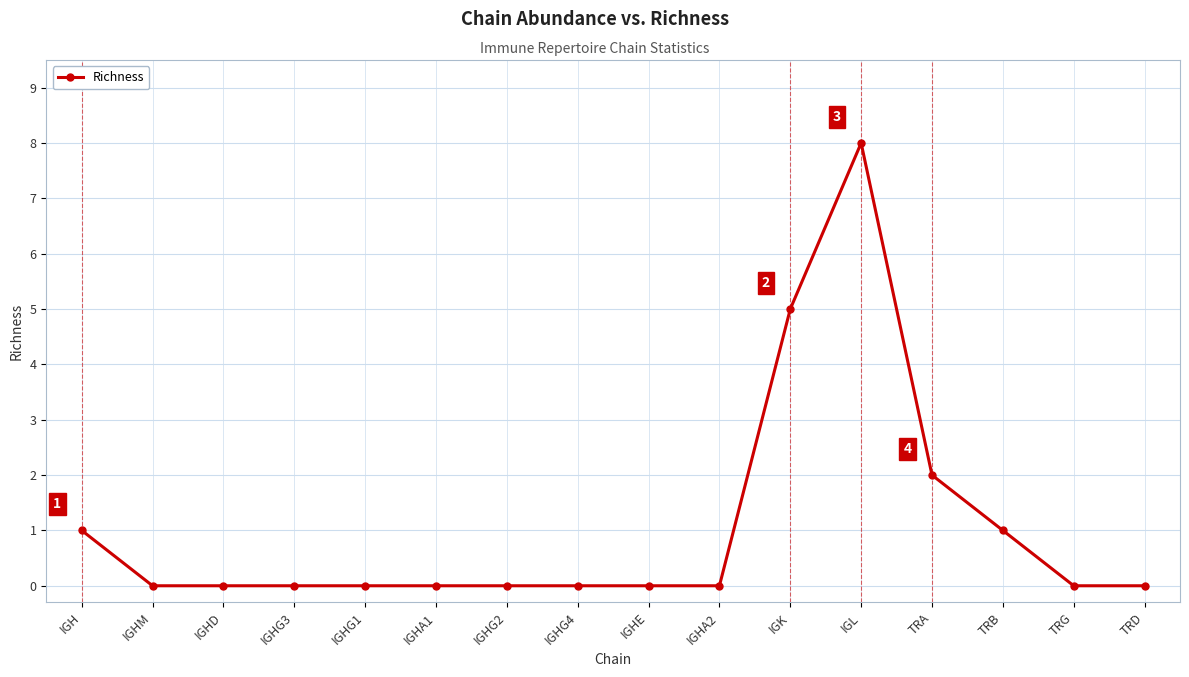

What is the label of the 3rd point from the right?

TRB